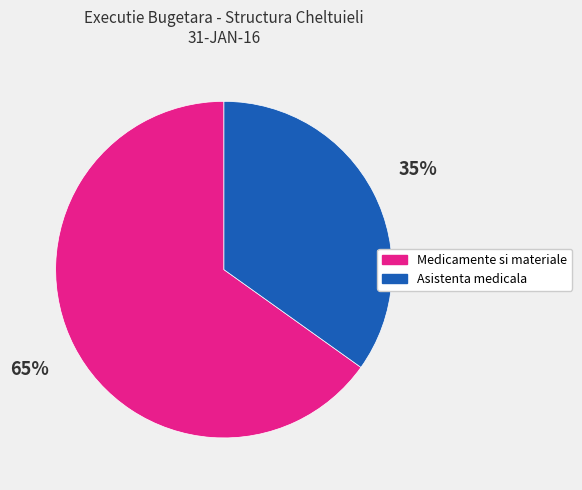

To the nearest percent, what is the average slice percentage?

50%